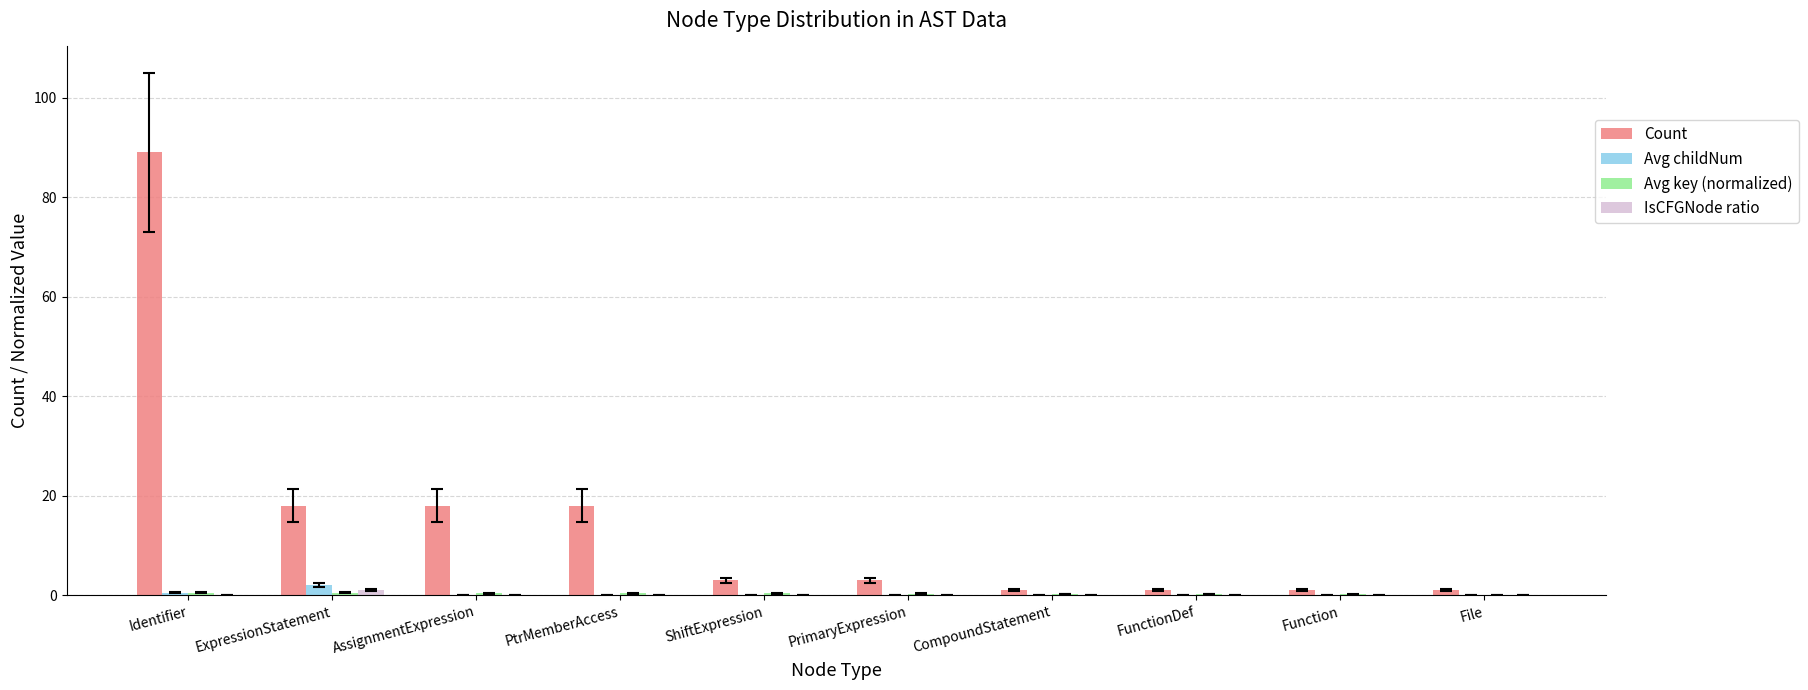

At which category is the sum across all series the highest?

Identifier